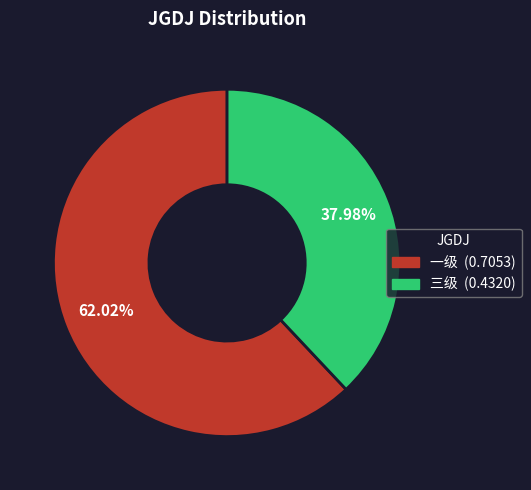

To the nearest percent, what is the combined percentage of 三级 and 一级?

100%